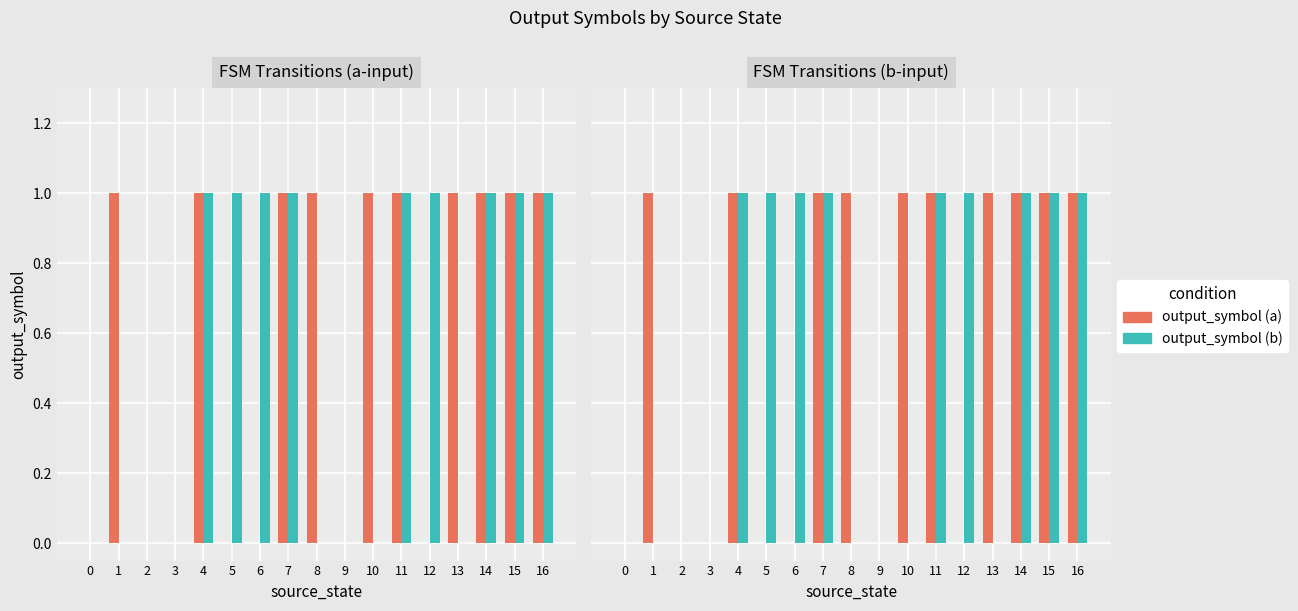

Which has a higher value, 13 or 3?

13